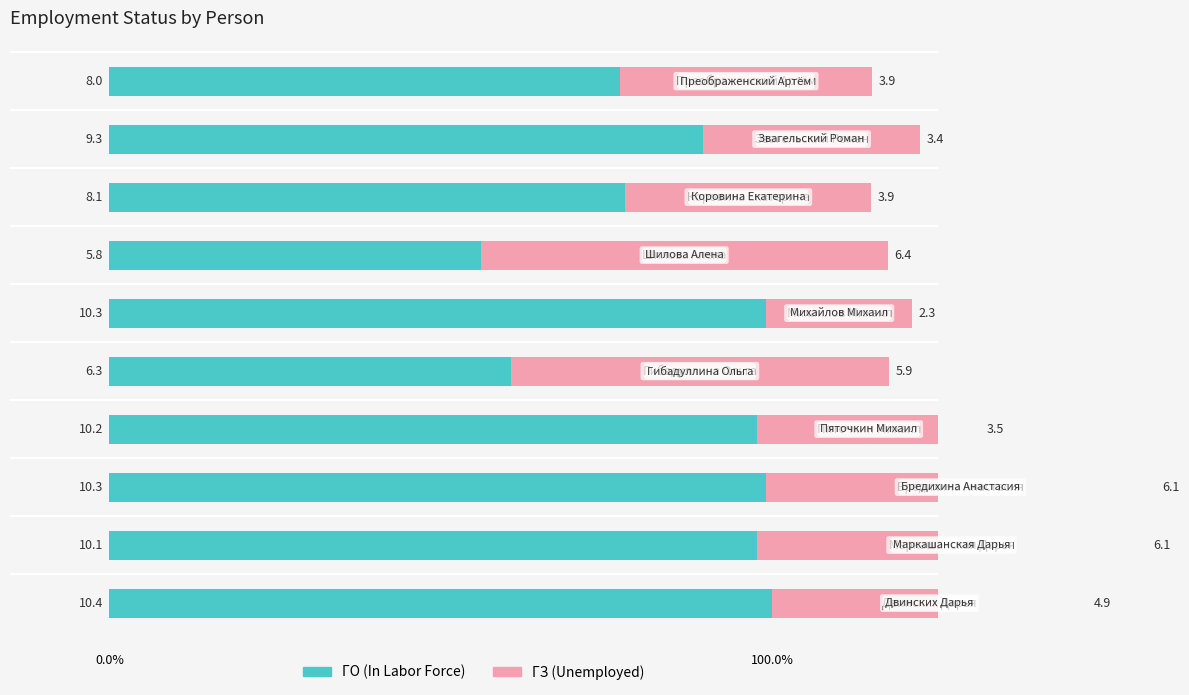

What is the label of the 4th bar from the right?

6